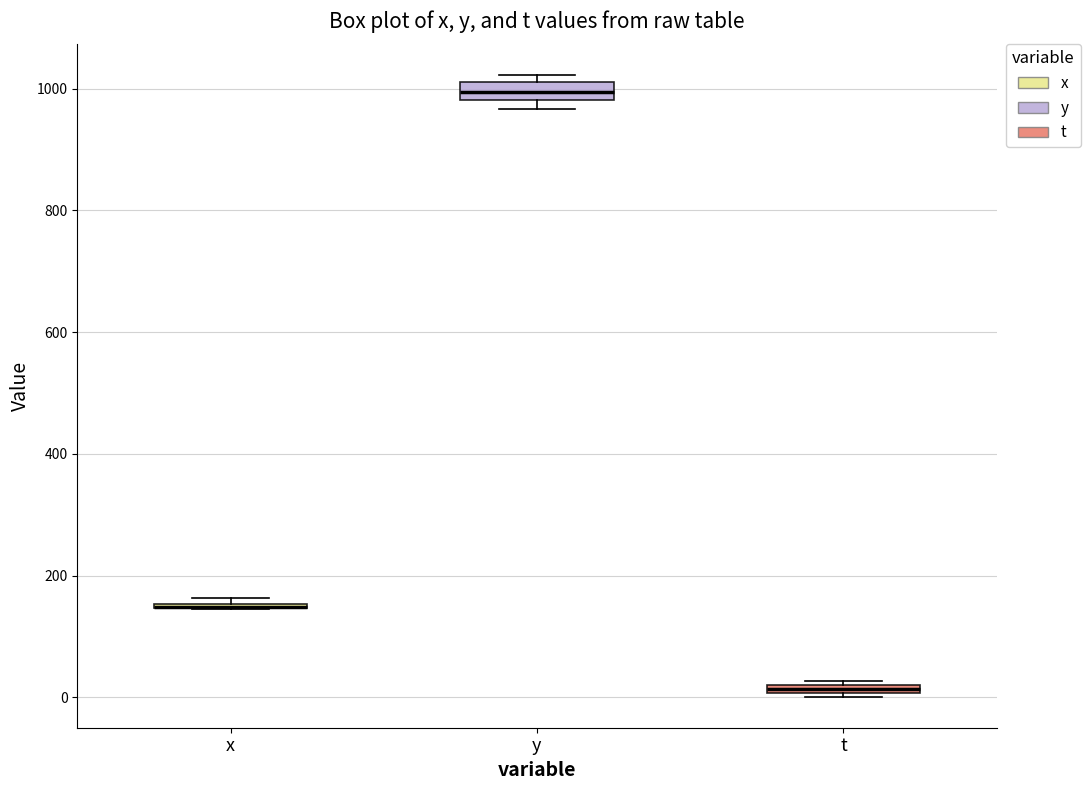

Where is the upper edge of the box for x on the y-axis? The values are not printed on the chart, so give them approximately, as read against the axis.

160